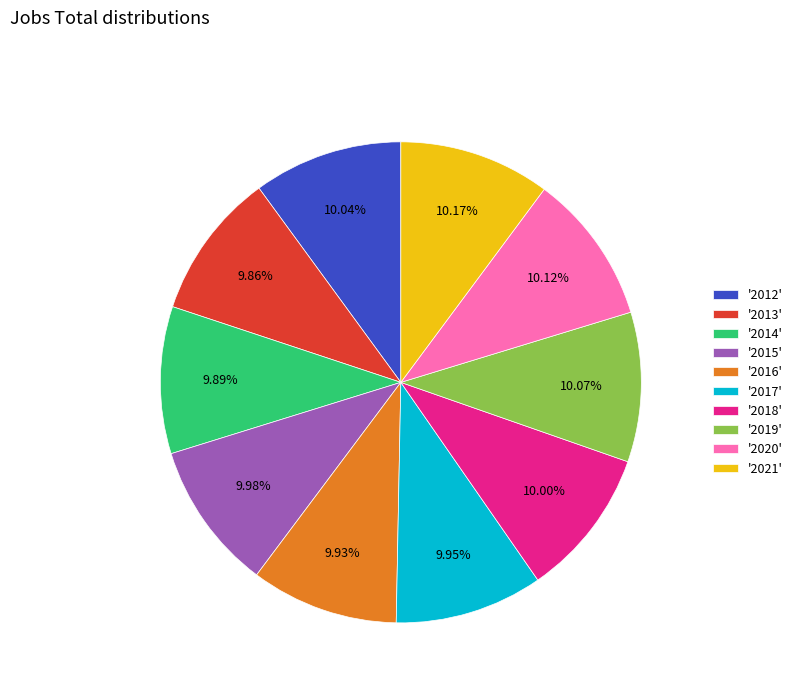

Is there a majority slice in this chart?

No